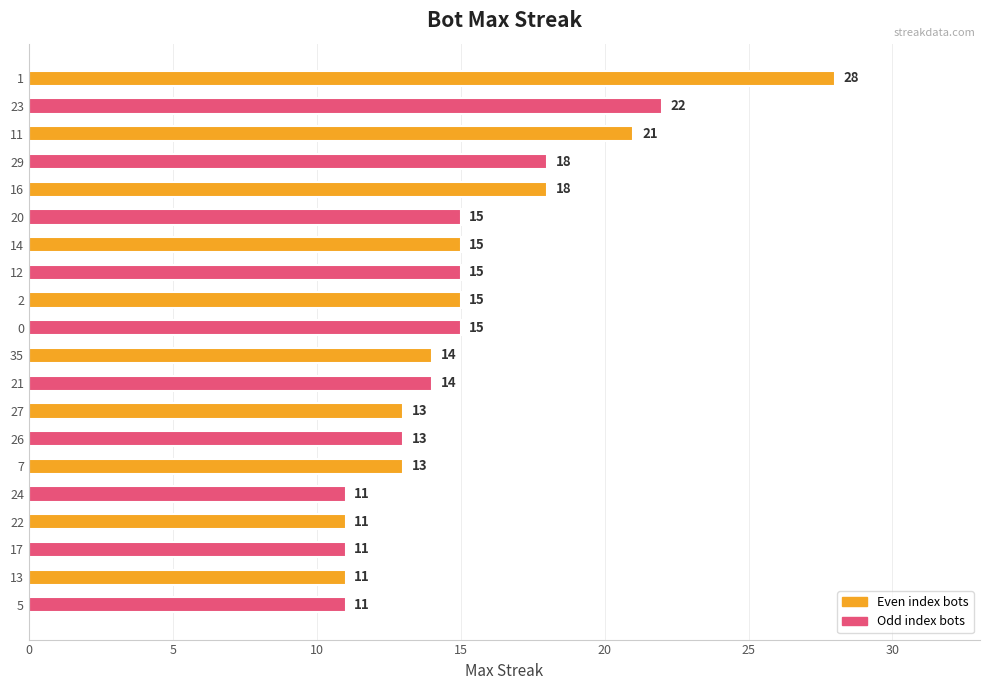

Reading top to bottom, what are all the values shown in this chart?

1=28	23=22	11=21	29=18	16=18	20=15	14=15	12=15	2=15	0=15	35=14	21=14	27=13	26=13	7=13	24=11	22=11	17=11	13=11	5=11